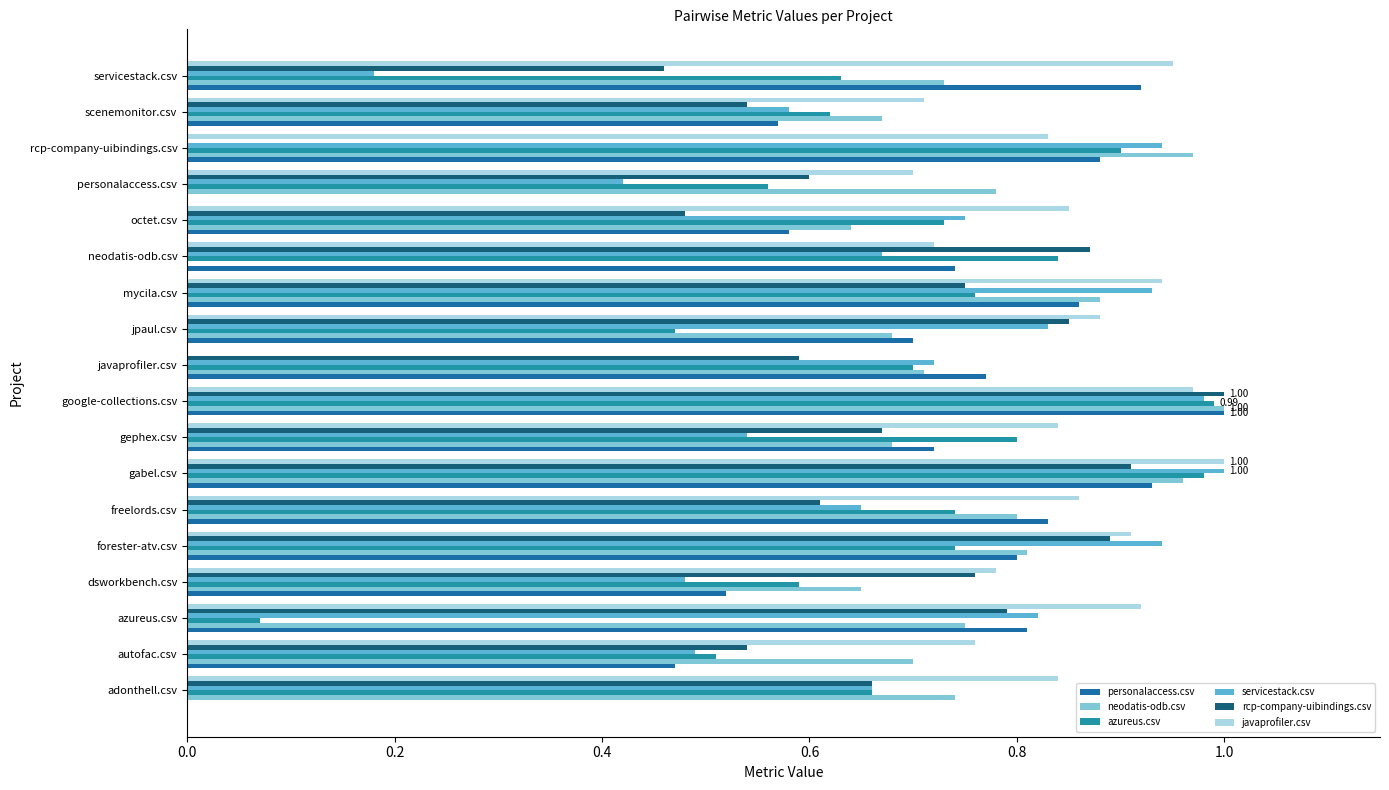

What is the sum of all javaprofiler.csv values?

14.5